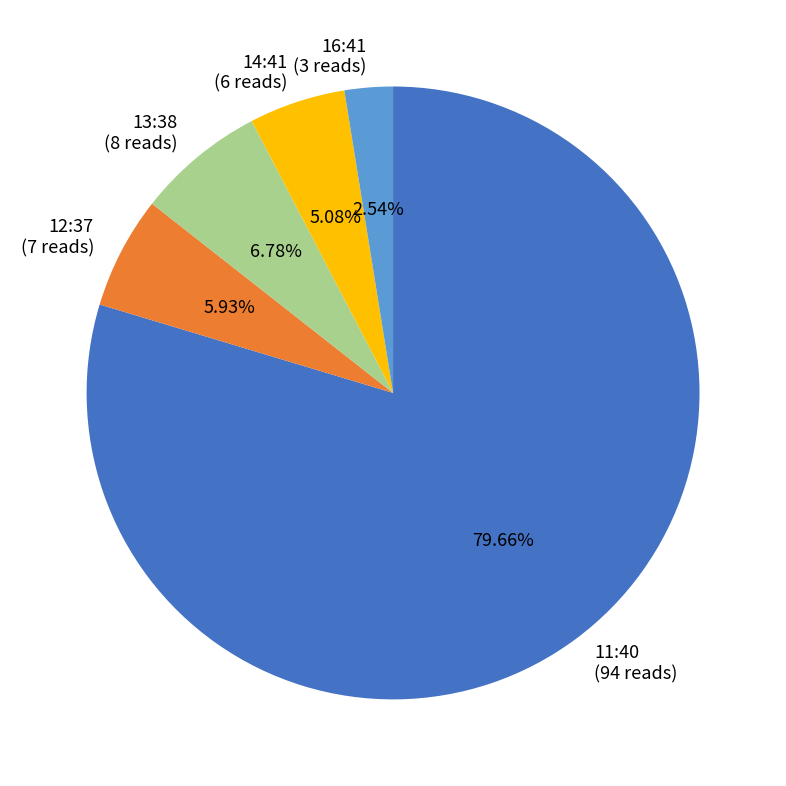

What percentage is the 14:41 slice, to the nearest percent?

5%